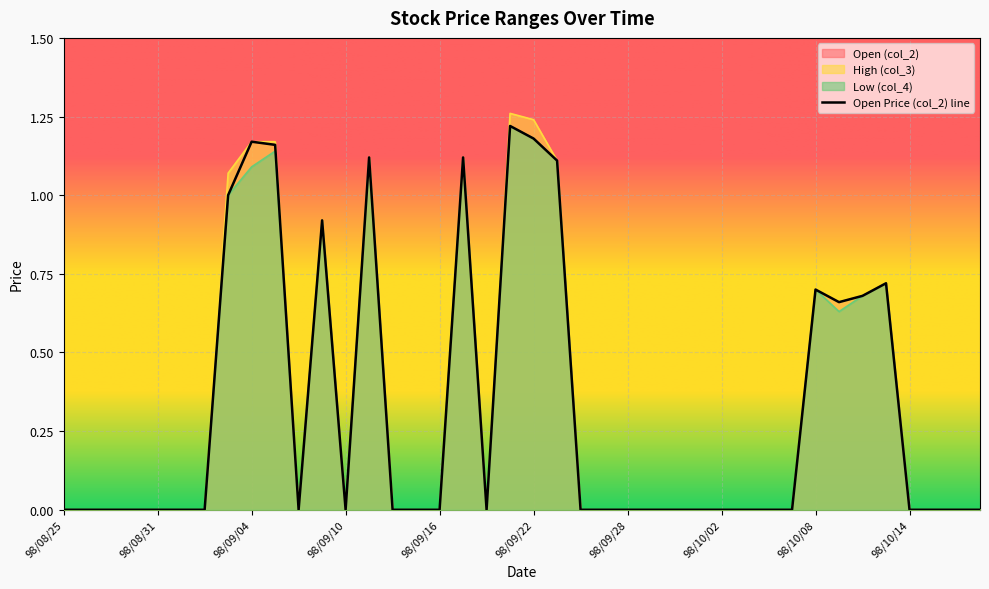

True or false: col_4 and col_3 cross at least once.

False